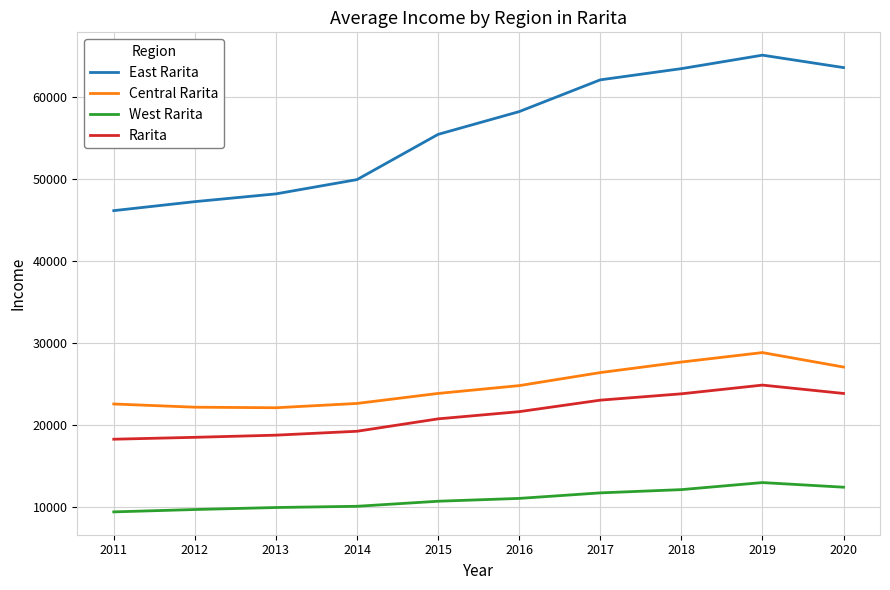

Between 2013 and 2020, which series saw the biggest shift?

East Rarita